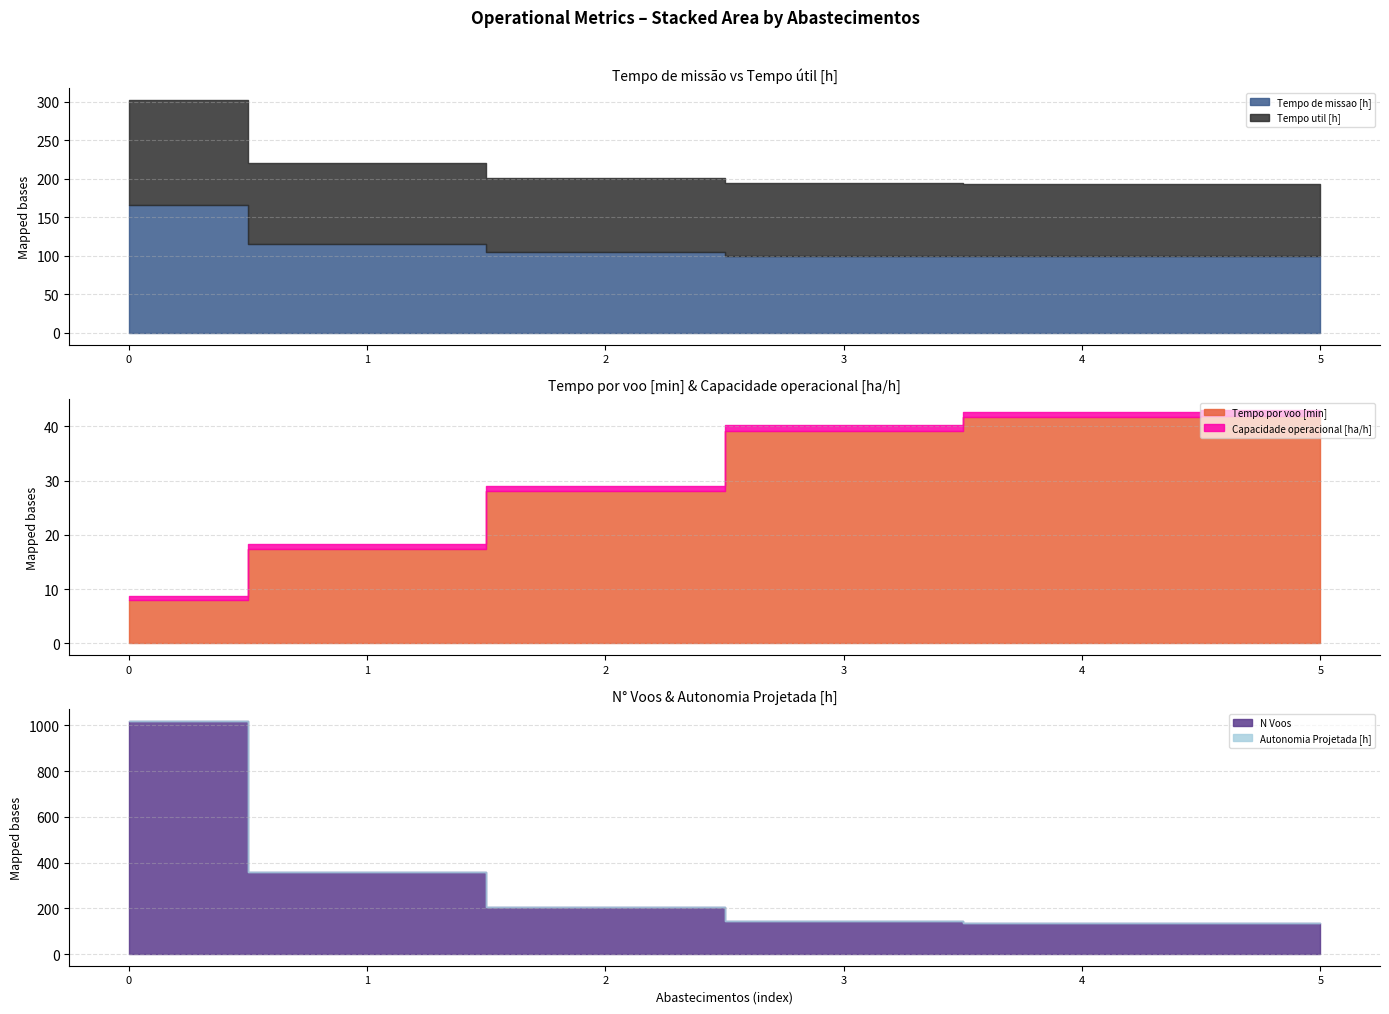

What are all the series names shown in the legend?

Capacidade operacional [ha/h], Autonomia Projetada [h], Tempo util [h], Tempo de missao [h], Tempo por voo [min], N Voos